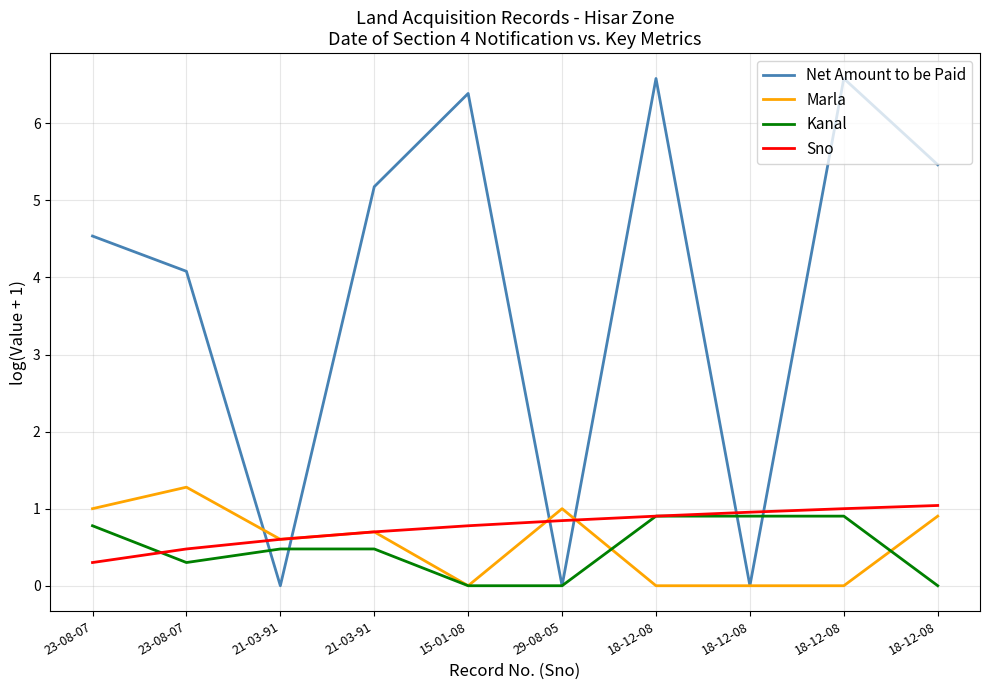

How many times do Kanal and Marla cross each other?

2